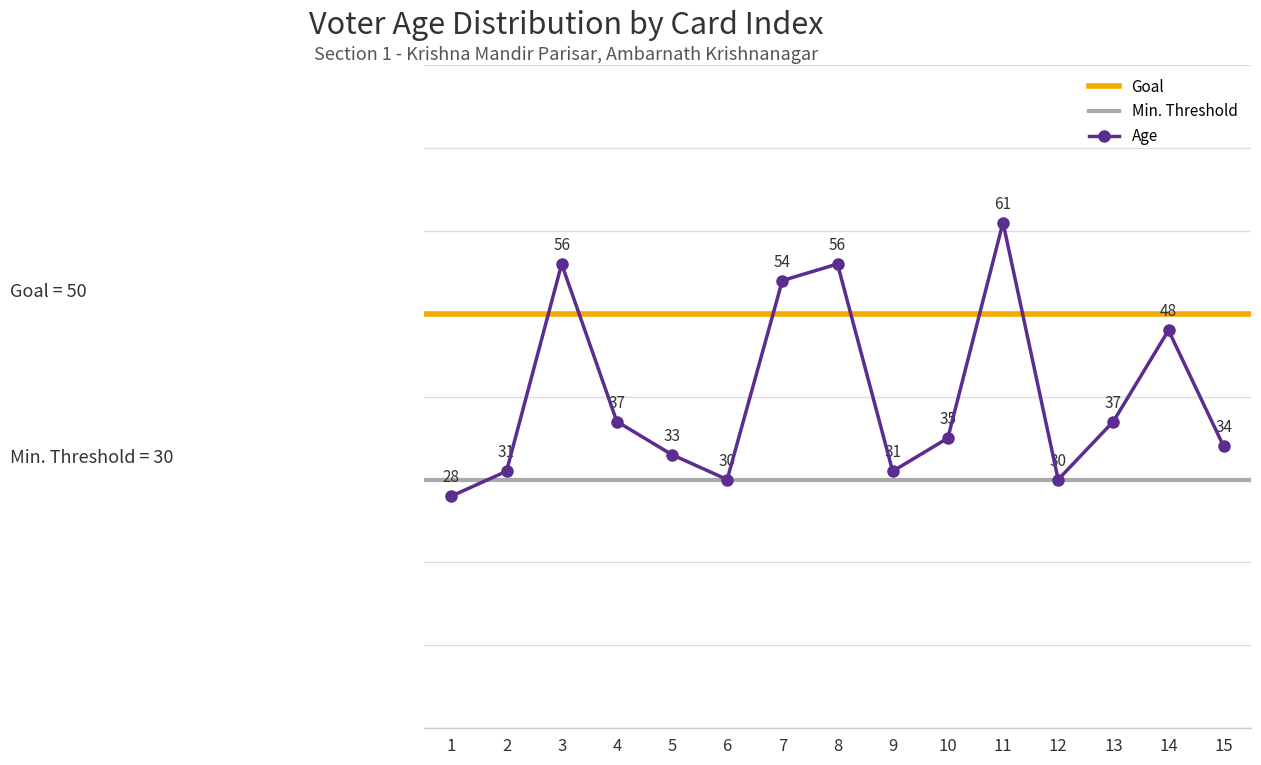

What is the sum of the values at 14 and 5?

81